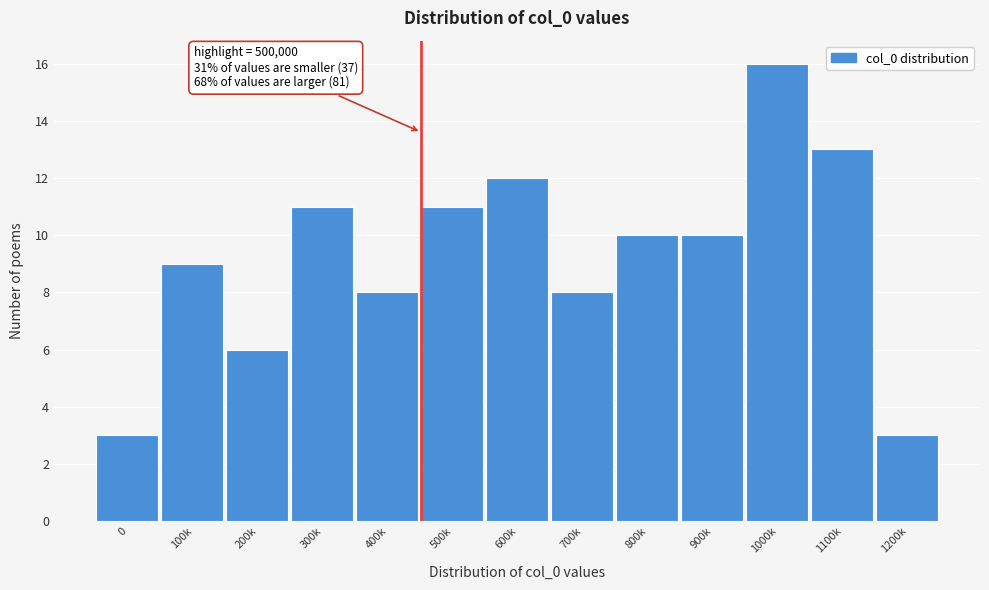

Reading left to right, extract all data points from this chart.

3	9	6	11	8	11	12	8	10	10	16	13	3